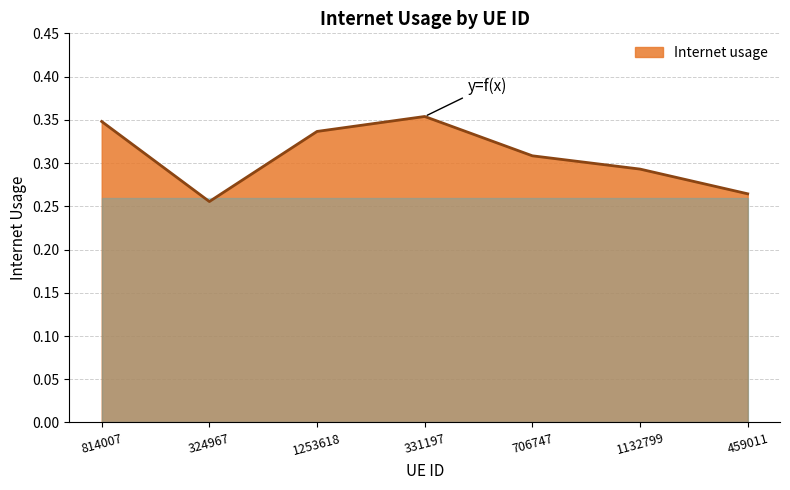

Rank the categories by value from lowest to highest.

324967, 459011, 1132799, 706747, 1253618, 814007, 331197